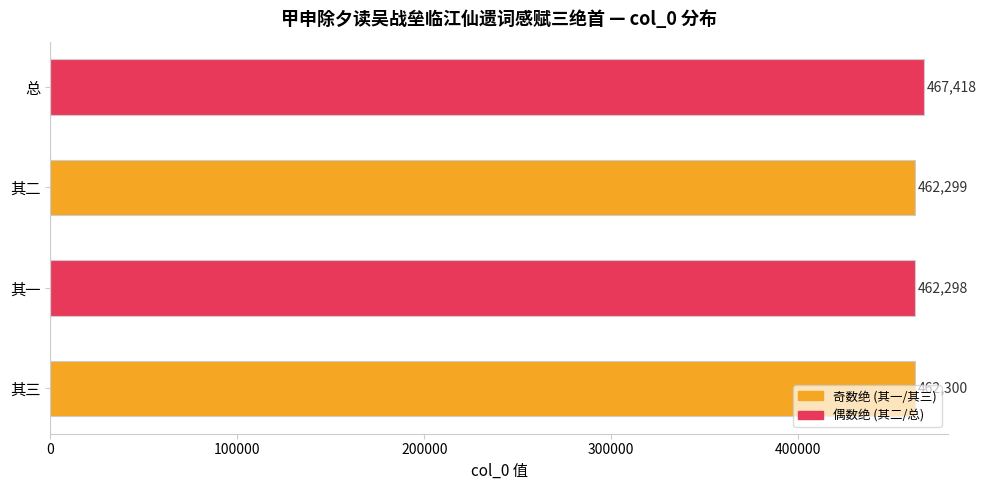

How many bars are there in total?

4